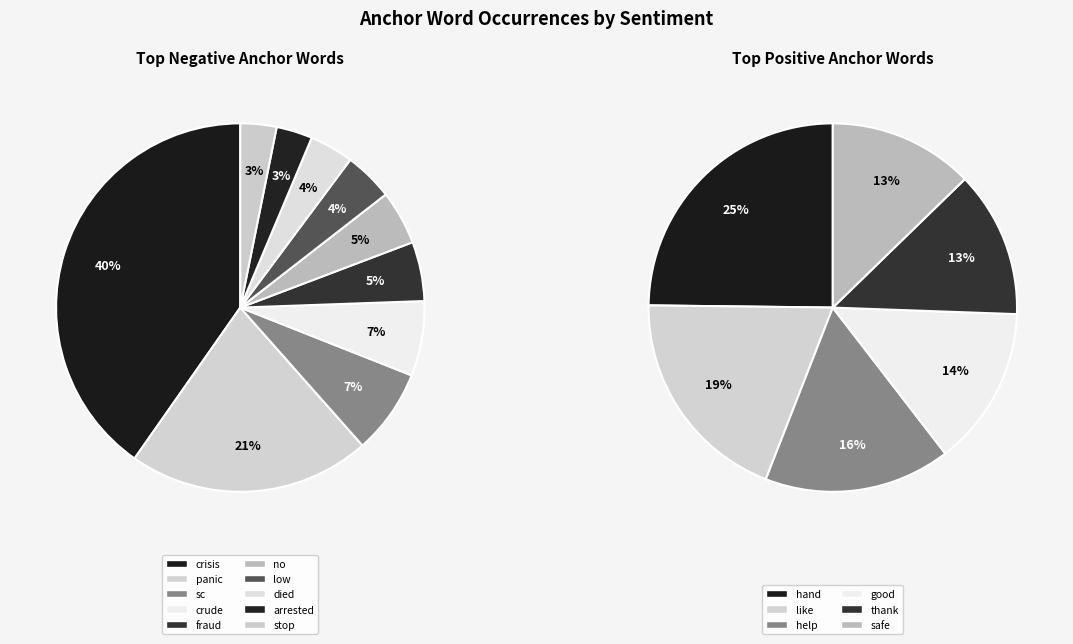

Is there a majority slice in this chart?

No